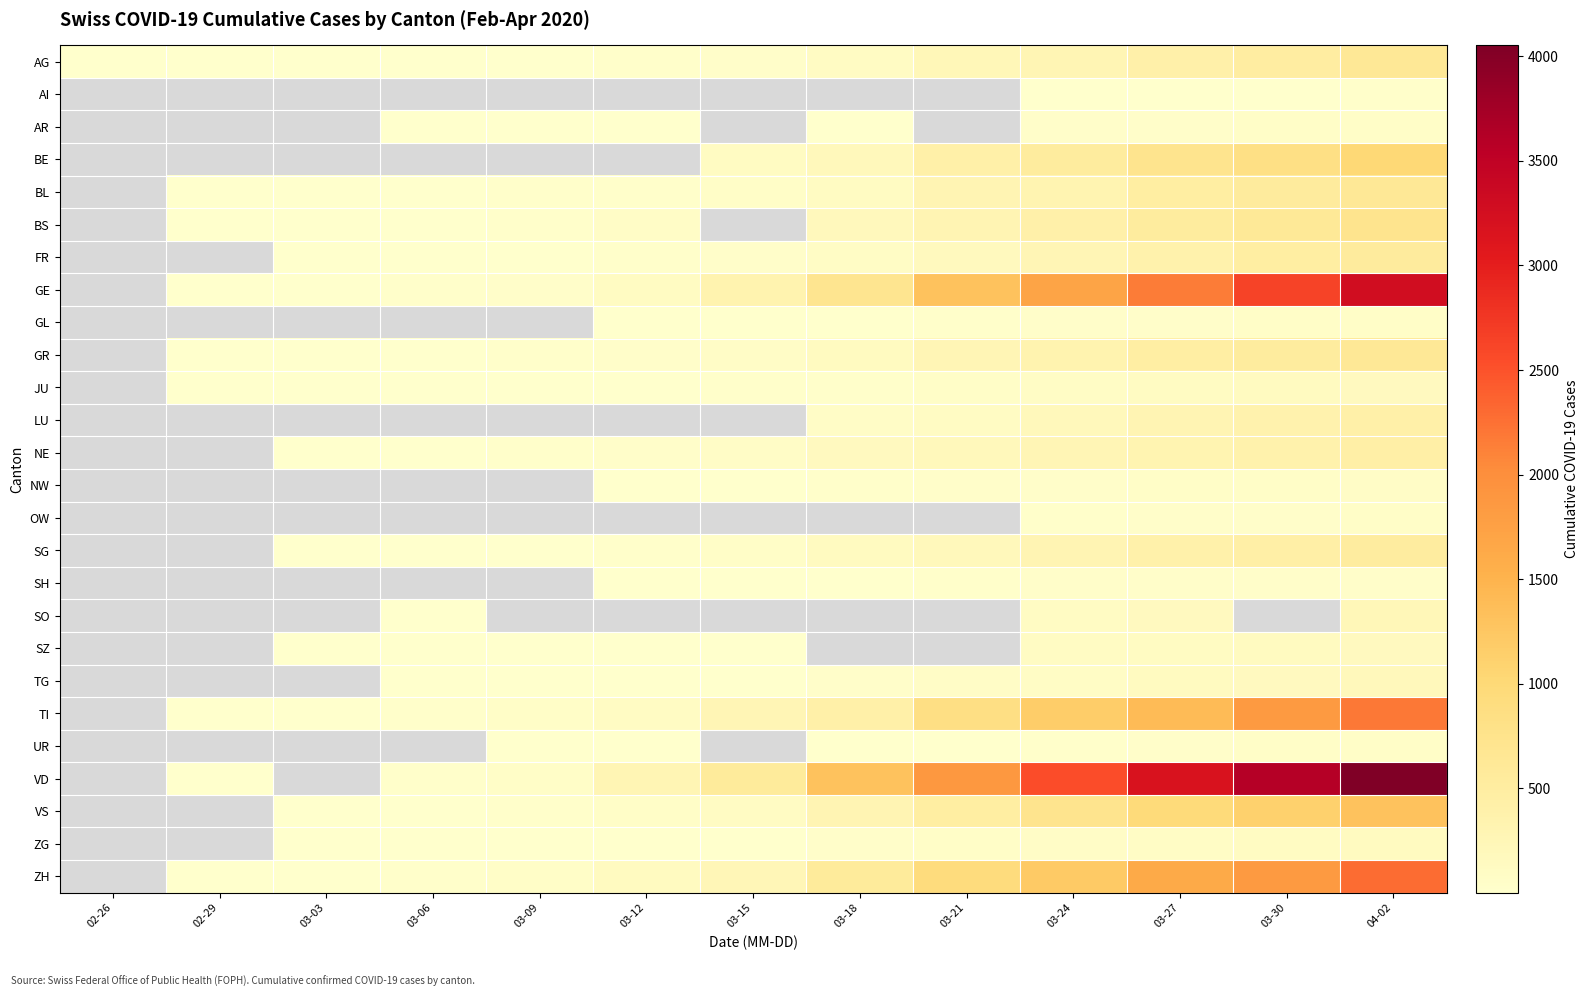

What is the minimum value shown in the chart?

1.0